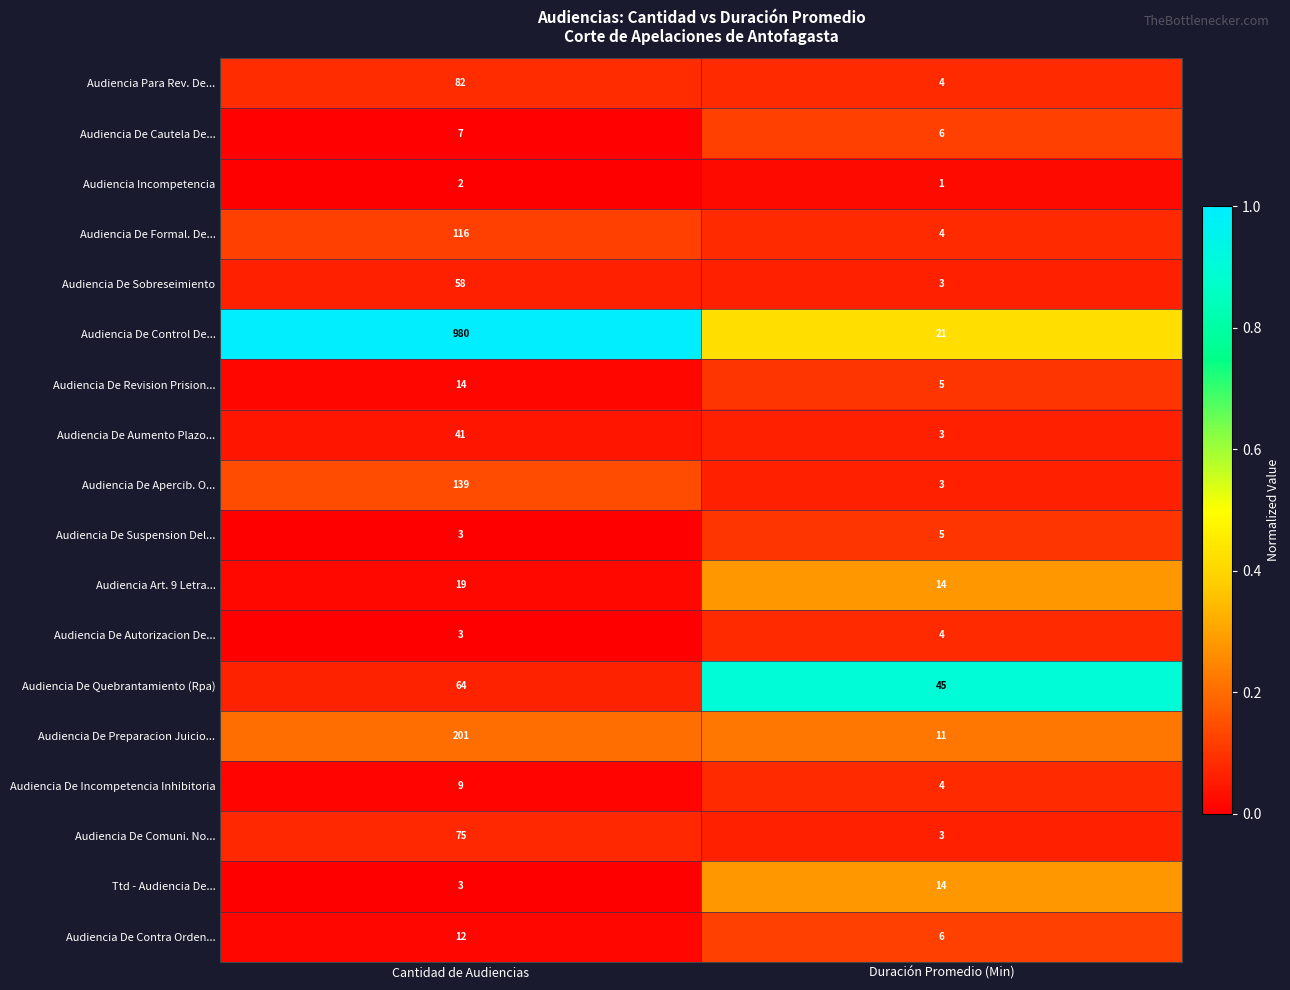

What is the highest value of the Audiencia De Aumento Plazo... series?

41